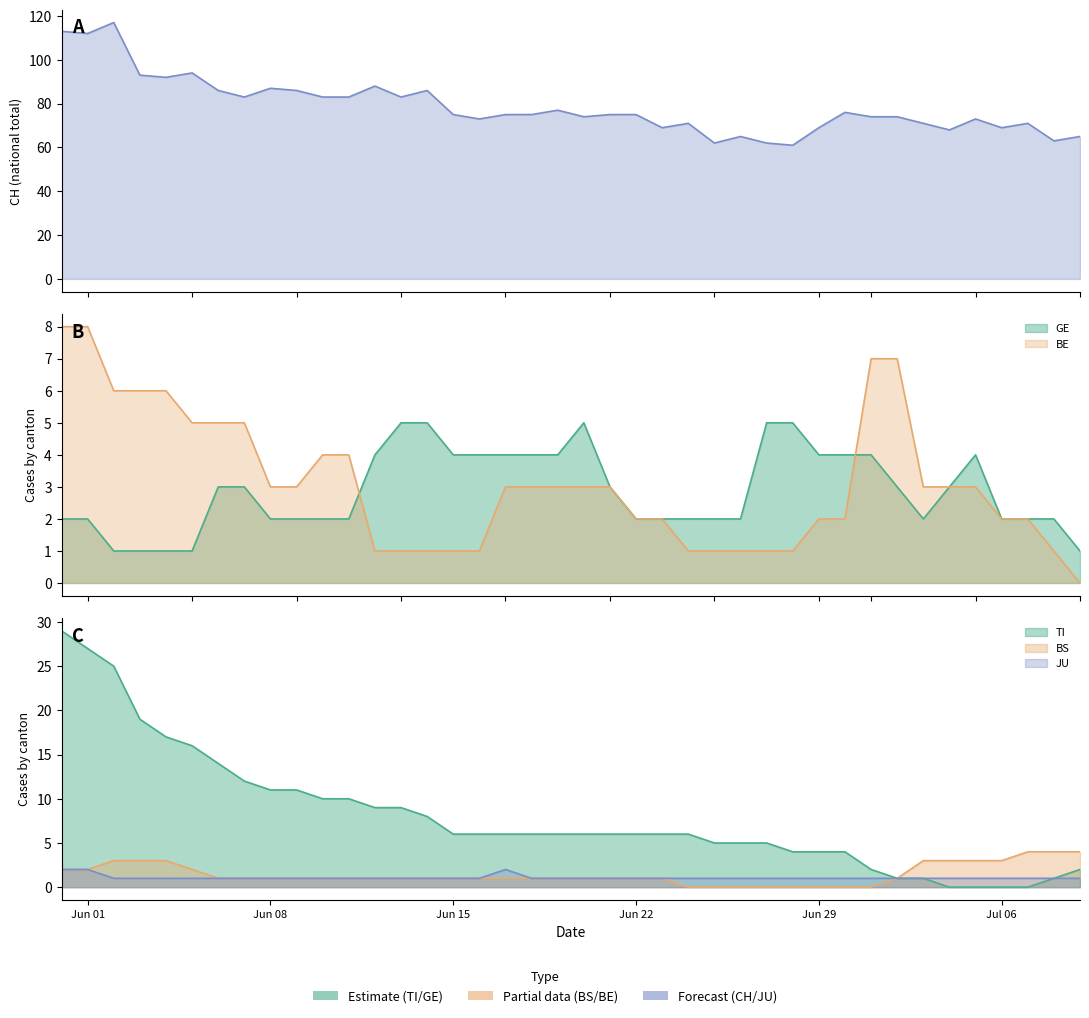

What is the maximum value for CH?

117